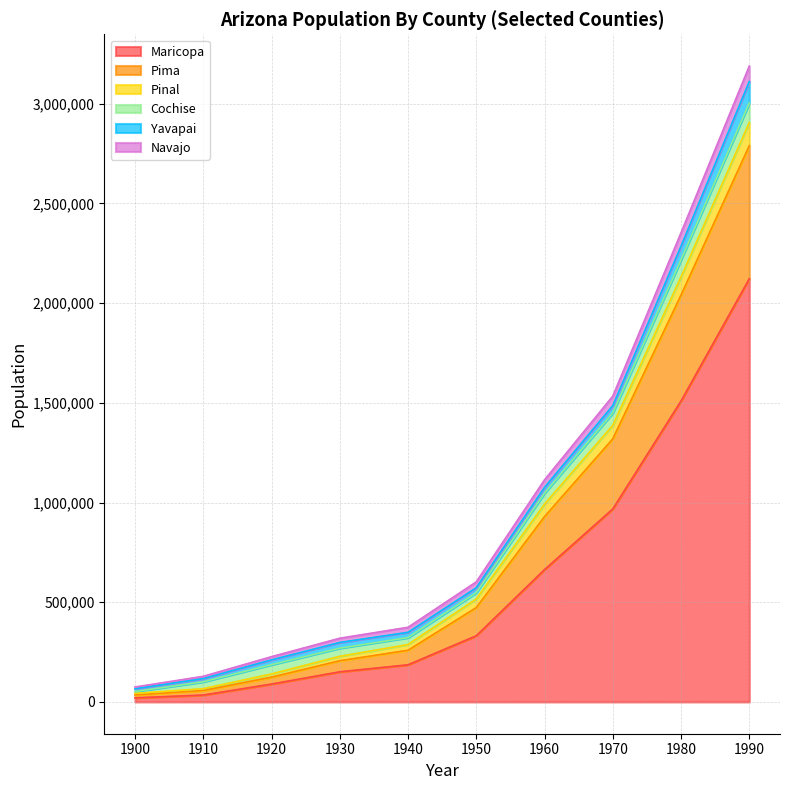

What is the total value across all series at 1930?

319397